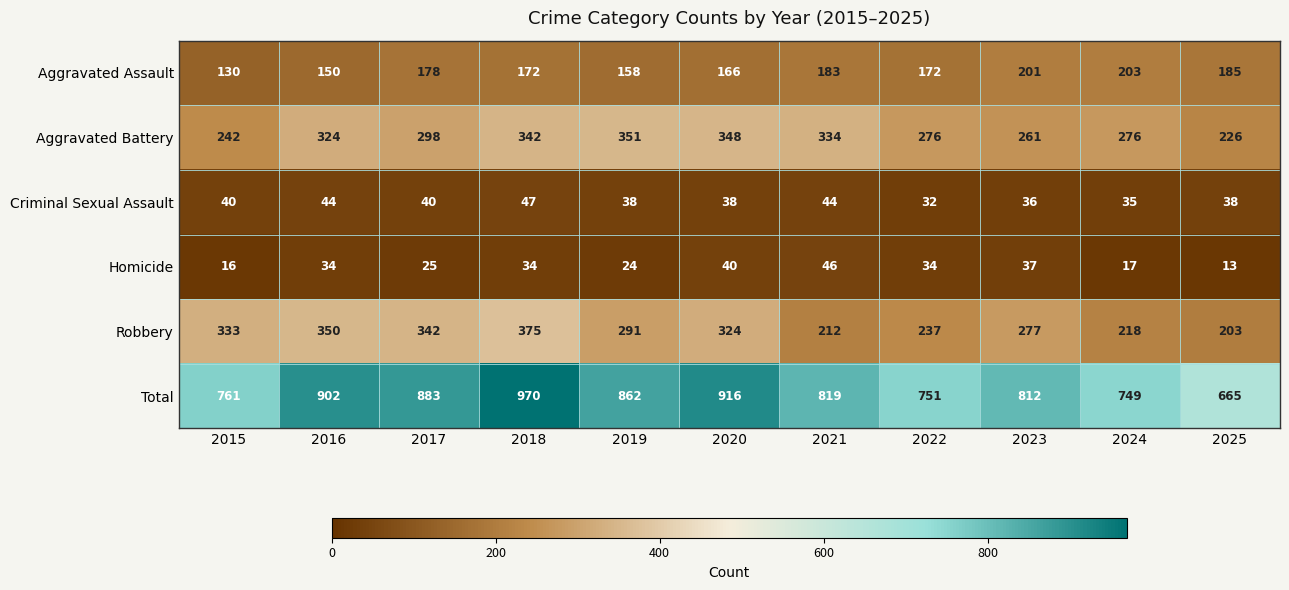

What is the difference between the maximum and minimum values in the Aggravated Assault series?

73